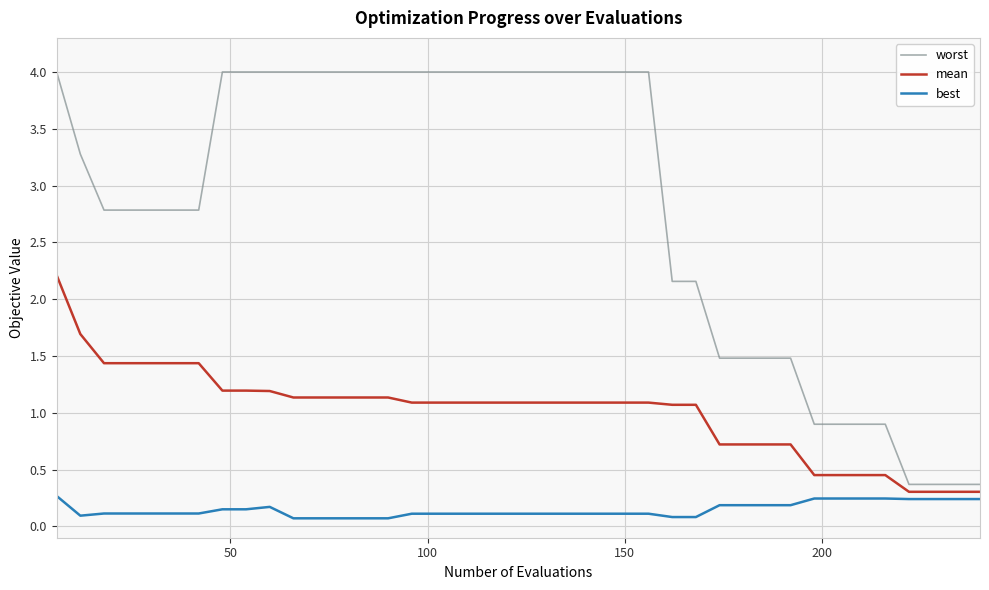

True or false: best and mean intersect in this chart.

False